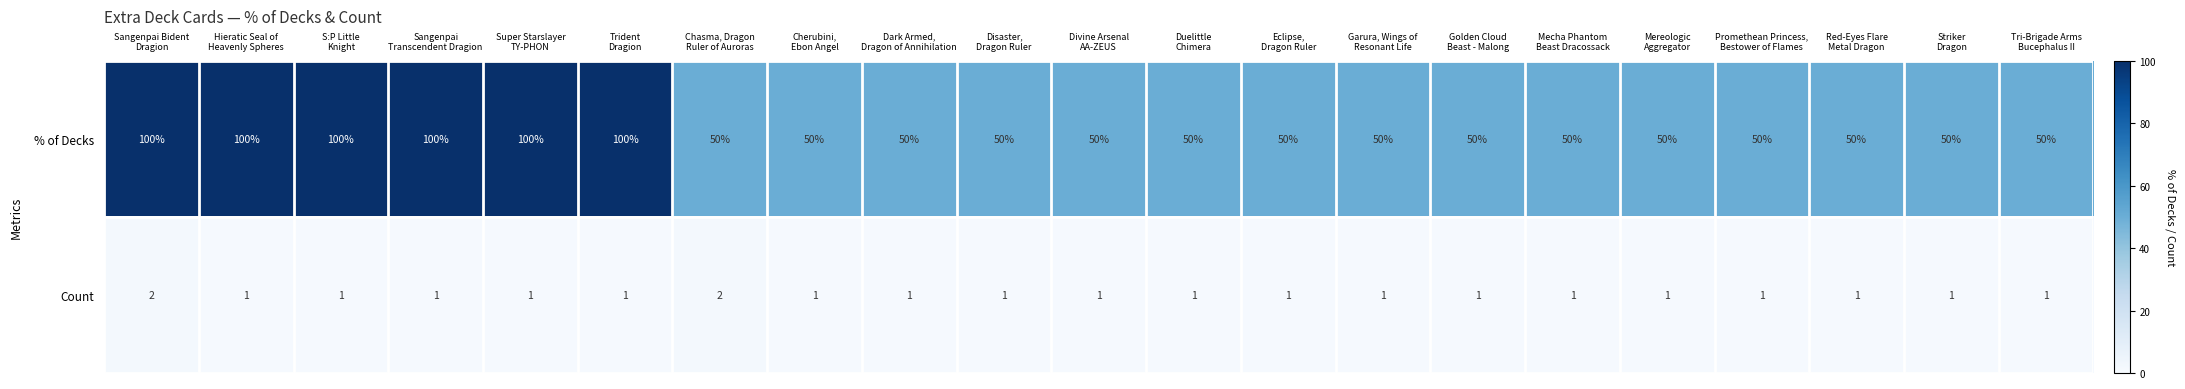

Which series has the largest range (max minus min)?

% of Decks